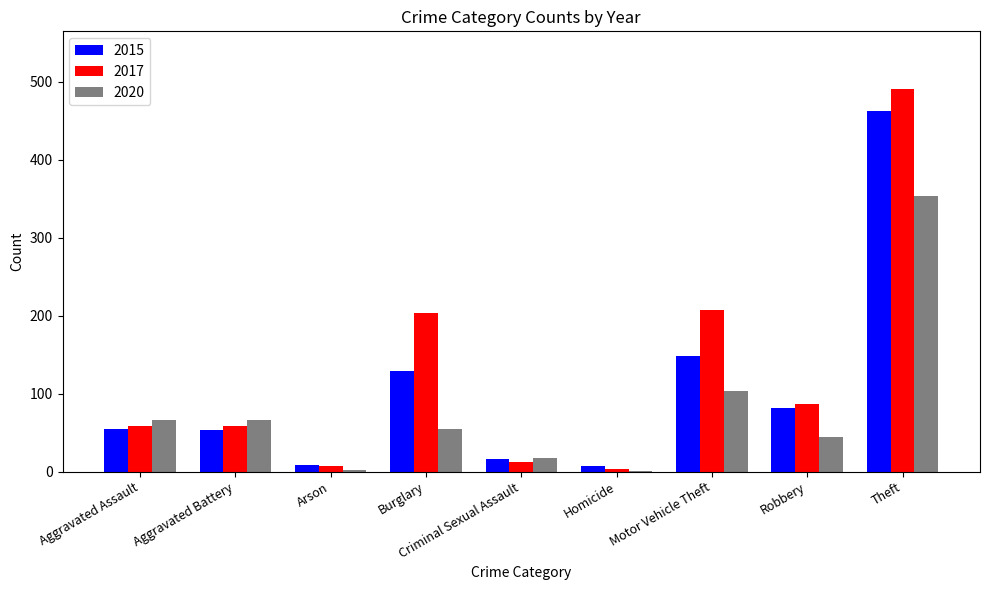

At which label does 2015 reach its peak?

Theft